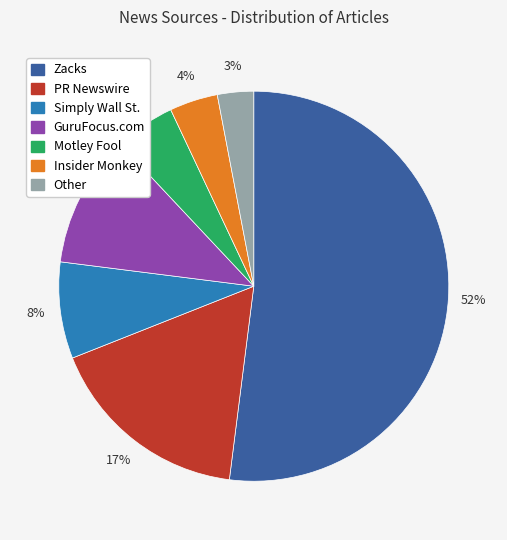

Which category accounts for the majority?

Zacks